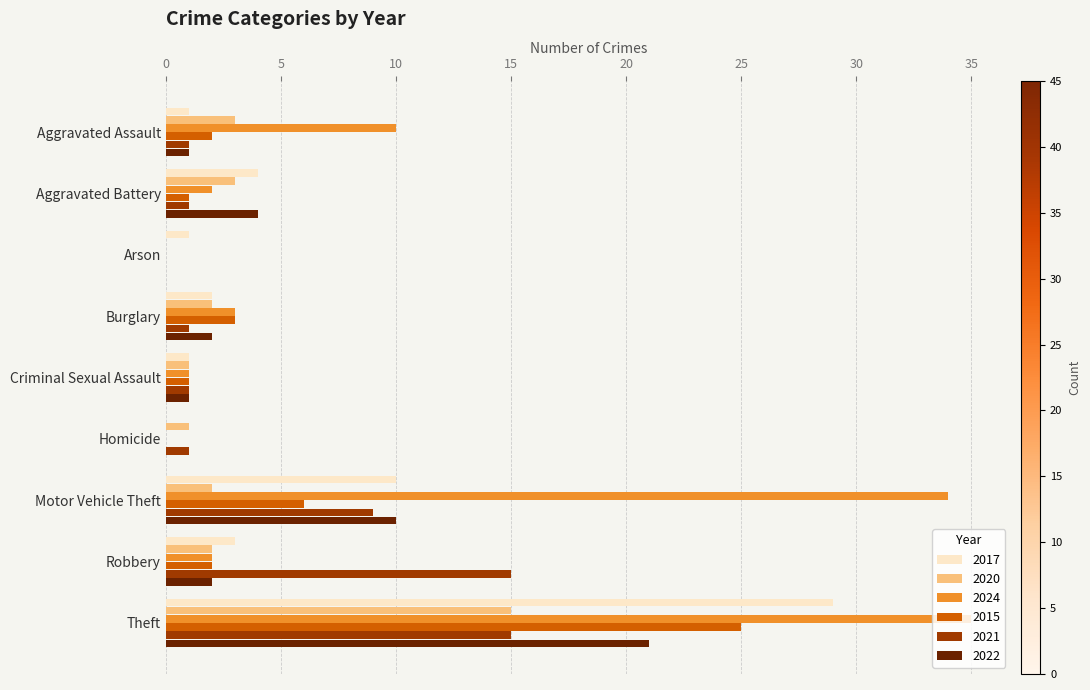

How many series are shown in this chart?

6